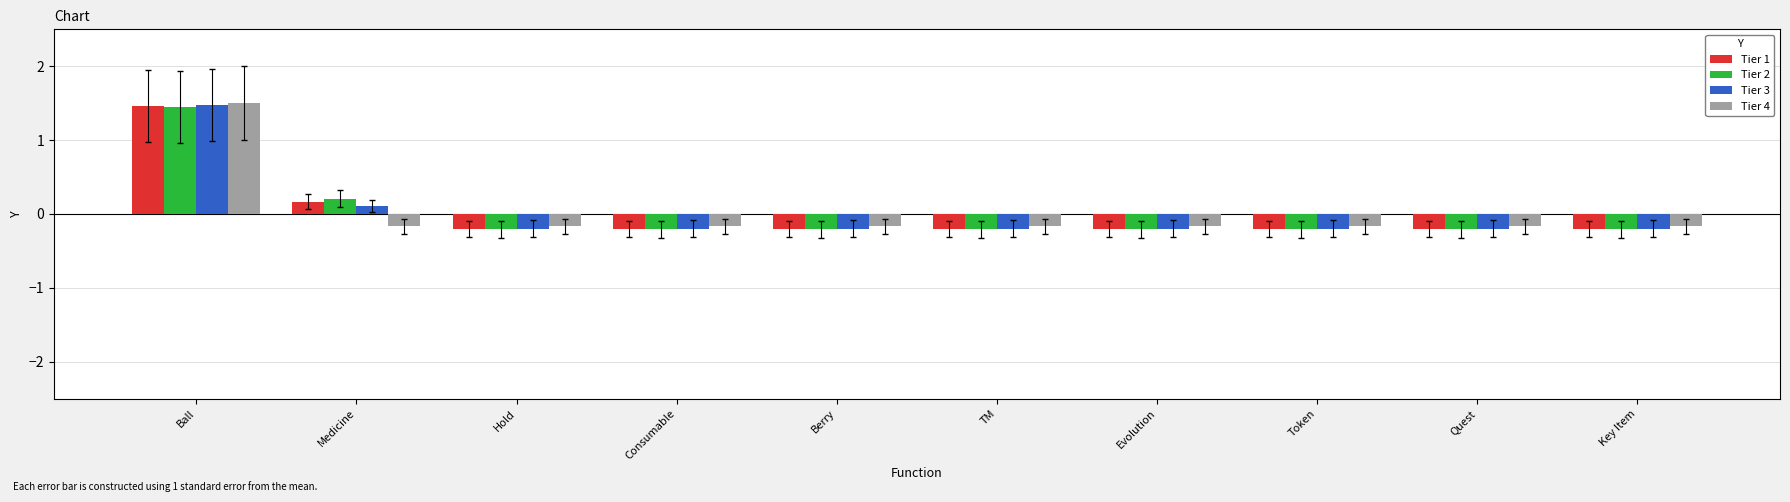

What is the lowest value of the Tier 1 series?

-0.2